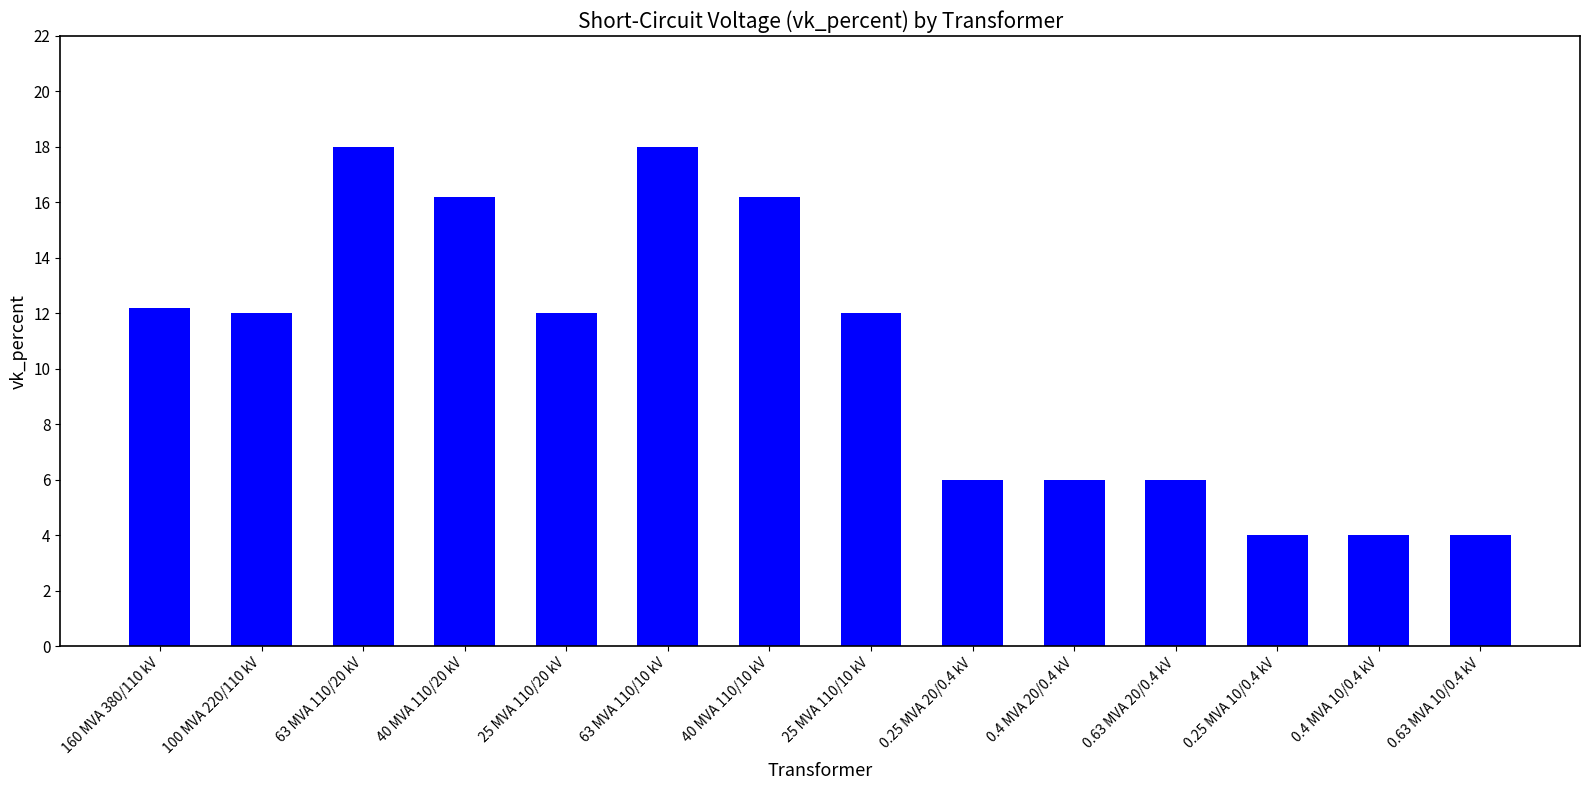

What is the ratio of the value at 25 MVA 110/10 kV to the value at 160 MVA 380/110 kV?

1.0